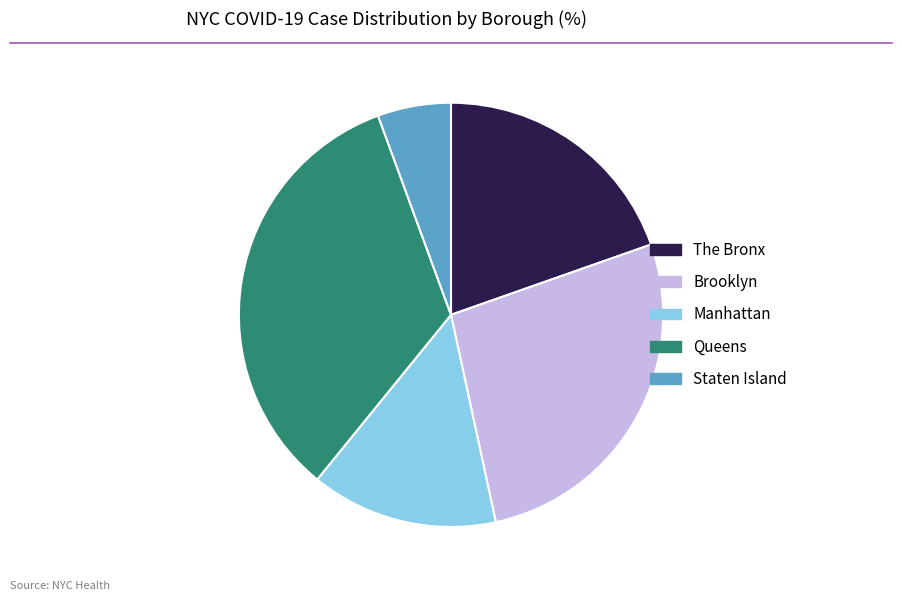

How many slices are in this pie chart?

5